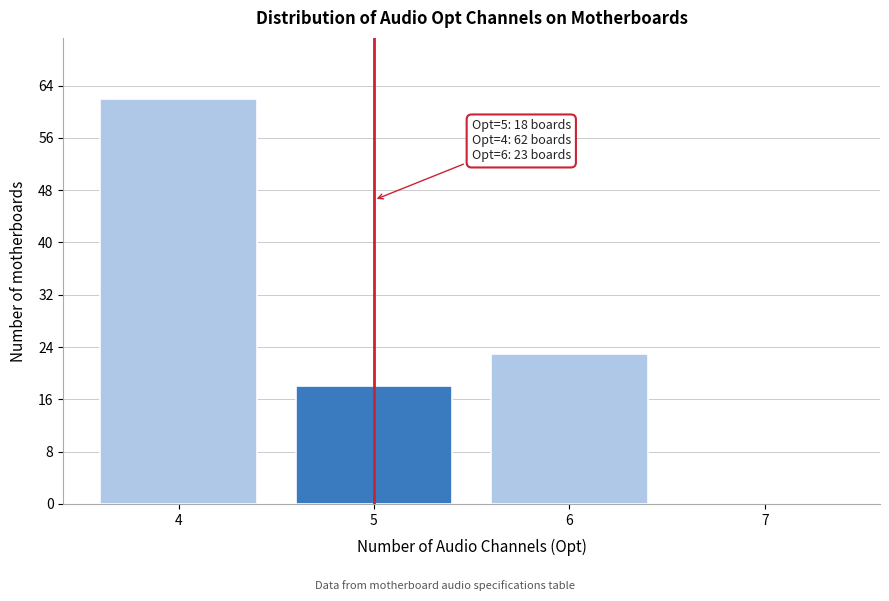

Reading right to left, transcribe all the data shown in this chart.

7=0	6=23	5=18	4=62